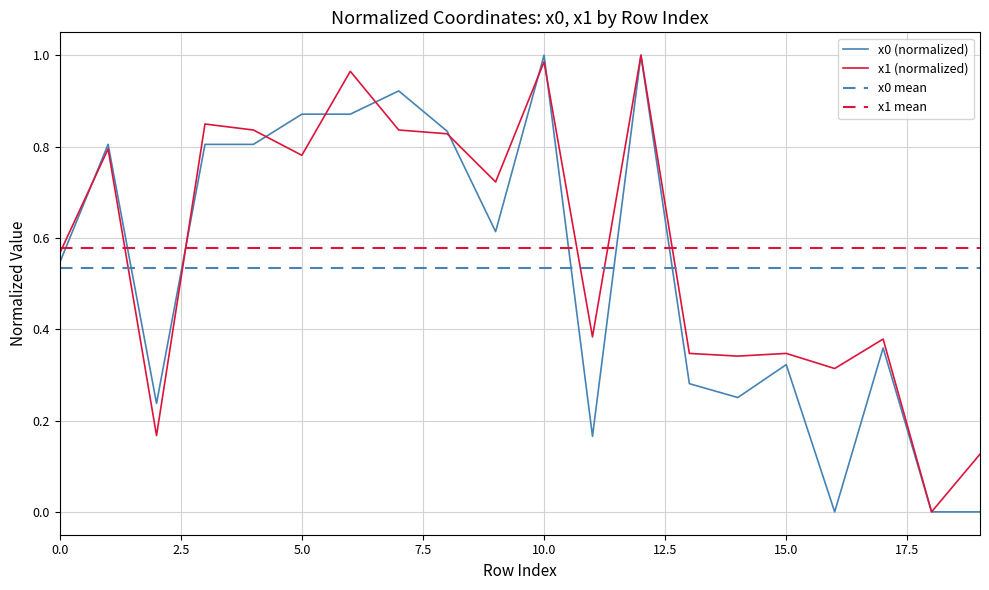

At 1, list the series in order from smallest to largest.

x1, x0